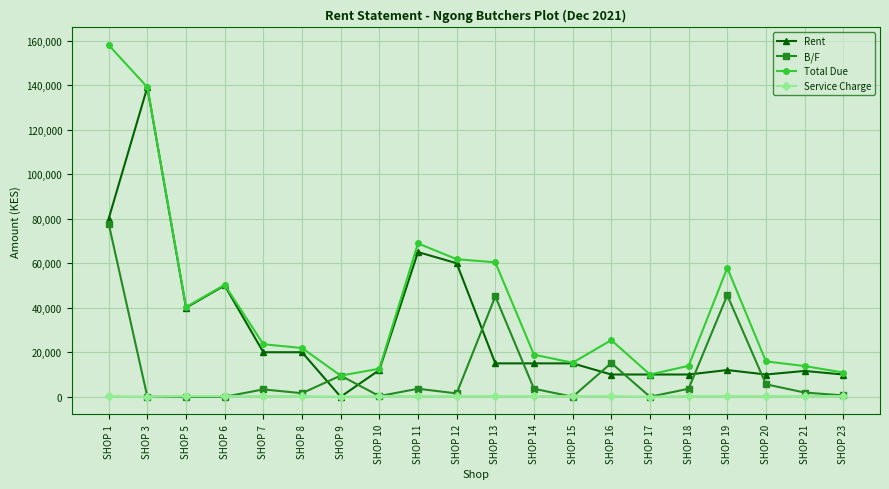

What are all the series names shown in the legend?

Rent, B/F, Total Due, Service Charge